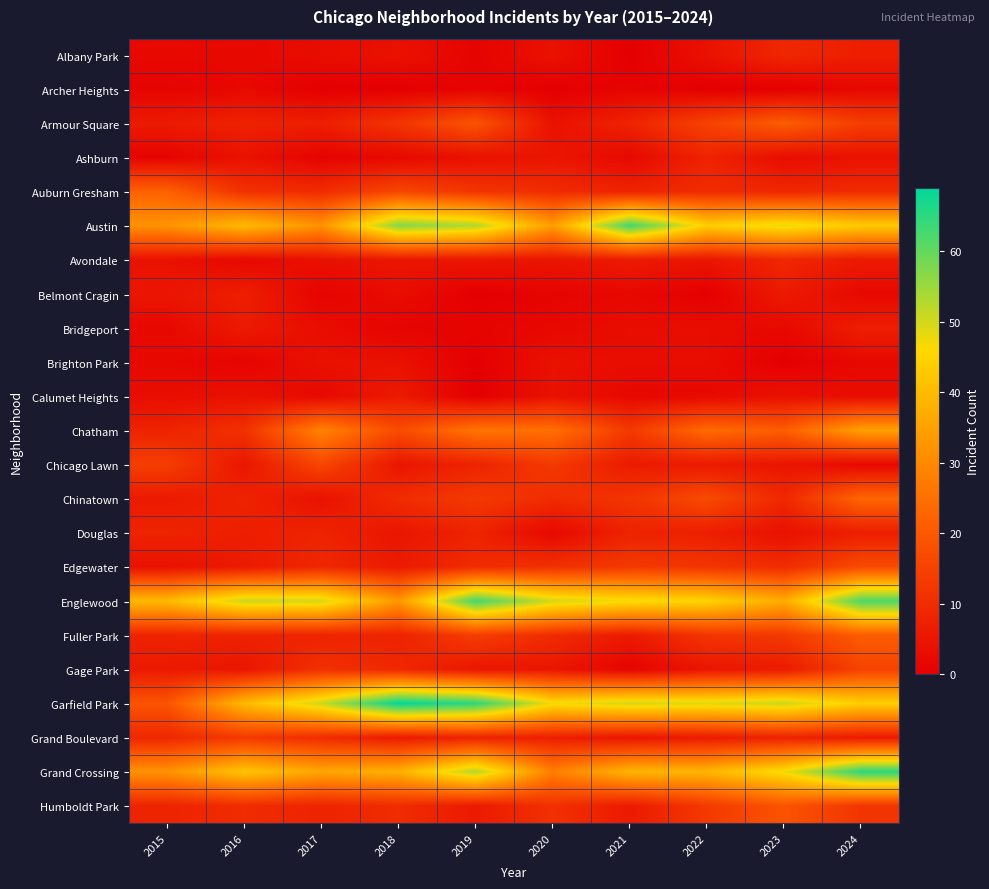

Reading left to right, list all the values displayed in this chart.

Albany Park: 2015=2	2016=2	2017=3	2018=4	2019=1	2020=4	2021=0	2022=4	2023=9	2024=7
Archer Heights: 2015=1	2016=2	2017=0	2018=0	2019=1	2020=0	2021=1	2022=0	2023=0	2024=2
Armour Square: 2015=6	2016=8	2017=7	2018=12	2019=19	2020=4	2021=8	2022=15	2023=21	2024=14
Ashburn: 2015=1	2016=4	2017=1	2018=2	2019=4	2020=5	2021=2	2022=8	2023=3	2024=4
Auburn Gresham: 2015=22	2016=11	2017=10	2018=16	2019=12	2020=10	2021=8	2022=10	2023=9	2024=10
Austin: 2015=32	2016=40	2017=32	2018=57	2019=53	2020=34	2021=63	2022=44	2023=48	2024=43
Avondale: 2015=4	2016=2	2017=4	2018=5	2019=5	2020=5	2021=6	2022=5	2023=9	2024=6
Belmont Cragin: 2015=5	2016=7	2017=1	2018=3	2019=0	2020=1	2021=2	2022=0	2023=6	2024=2
Bridgeport: 2015=2	2016=6	2017=3	2018=1	2019=1	2020=2	2021=3	2022=3	2023=2	2024=7
Brighton Park: 2015=2	2016=1	2017=4	2018=4	2019=0	2020=4	2021=3	2022=3	2023=0	2024=2
Calumet Heights: 2015=3	2016=4	2017=2	2018=6	2019=0	2020=4	2021=2	2022=2	2023=4	2024=3
Chatham: 2015=8	2016=11	2017=29	2018=17	2019=26	2020=25	2021=13	2022=24	2023=21	2024=35
Chicago Lawn: 2015=14	2016=5	2017=16	2018=5	2019=8	2020=13	2021=6	2022=6	2023=5	2024=2
Chinatown: 2015=6	2016=8	2017=4	2018=10	2019=13	2020=10	2021=12	2022=17	2023=9	2024=23
Douglas: 2015=8	2016=7	2017=8	2018=5	2019=8	2020=2	2021=8	2022=7	2023=4	2024=7
Edgewater: 2015=4	2016=6	2017=9	2018=6	2019=10	2020=11	2021=13	2022=12	2023=10	2024=17
Englewood: 2015=40	2016=51	2017=50	2018=33	2019=63	2020=50	2021=47	2022=45	2023=37	2024=62
Fuller Park: 2015=8	2016=8	2017=8	2018=8	2019=14	2020=10	2021=6	2022=12	2023=13	2024=21
Gage Park: 2015=6	2016=5	2017=11	2018=9	2019=5	2020=5	2021=1	2022=5	2023=6	2024=15
Garfield Park: 2015=19	2016=40	2017=51	2018=69	2019=65	2020=47	2021=50	2022=49	2023=51	2024=44
Grand Boulevard: 2015=9	2016=13	2017=10	2018=6	2019=8	2020=7	2021=5	2022=6	2023=8	2024=6
Grand Crossing: 2015=32	2016=42	2017=36	2018=38	2019=53	2020=28	2021=39	2022=39	2023=47	2024=65
Humboldt Park: 2015=8	2016=10	2017=8	2018=10	2019=6	2020=11	2021=6	2022=13	2023=19	2024=12